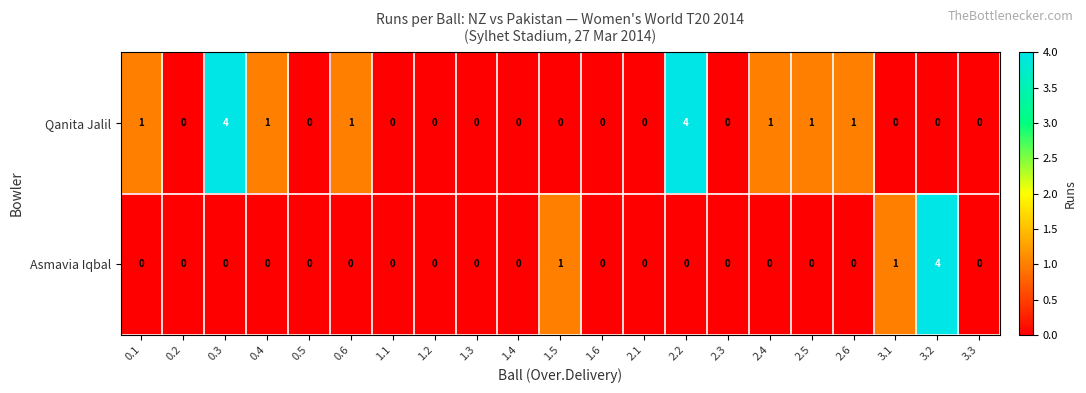

At 0.6, list the series in order from smallest to largest.

Asmavia Iqbal, Qanita Jalil